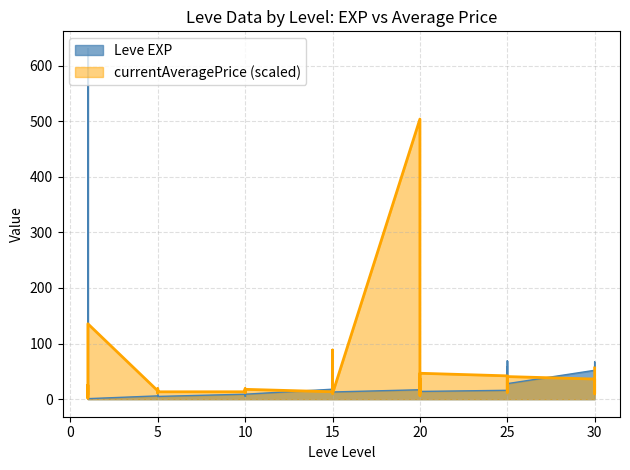

At how many categories does at least one series exceed 38?

13